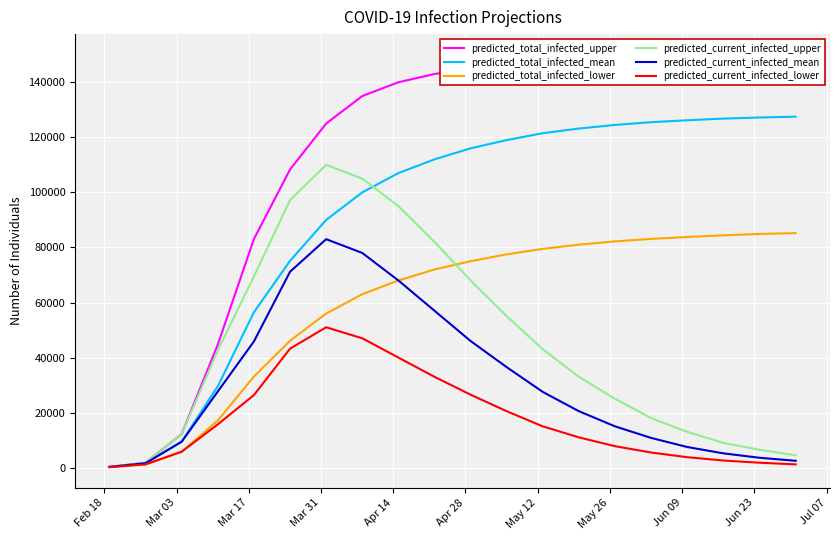

At how many categories does at least one series exceed 80265?

16